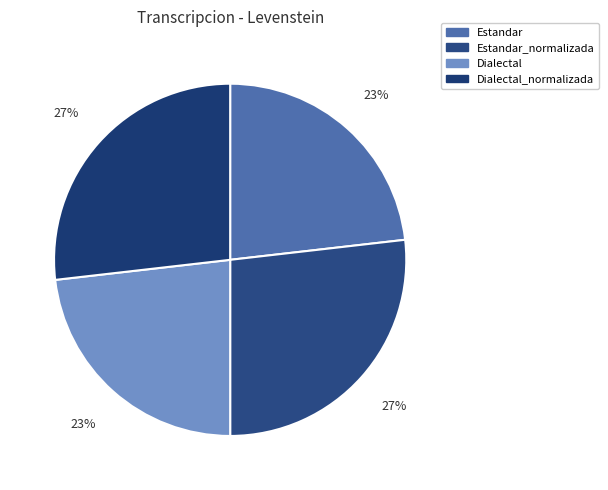

True or false: Dialectal accounts for 23% of the total.

True